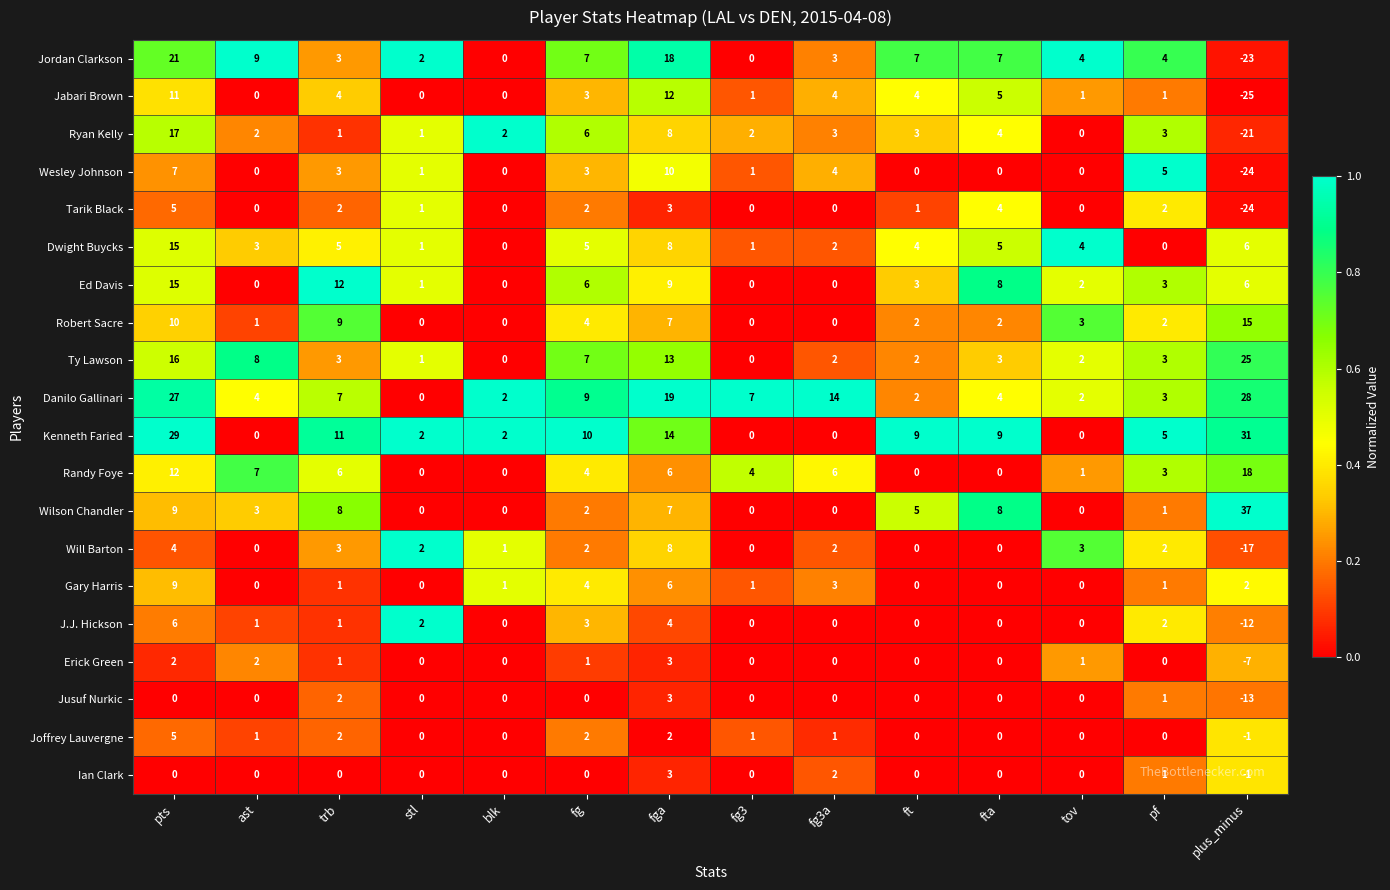

Between pts and trb, which series saw the biggest shift?

Danilo Gallinari